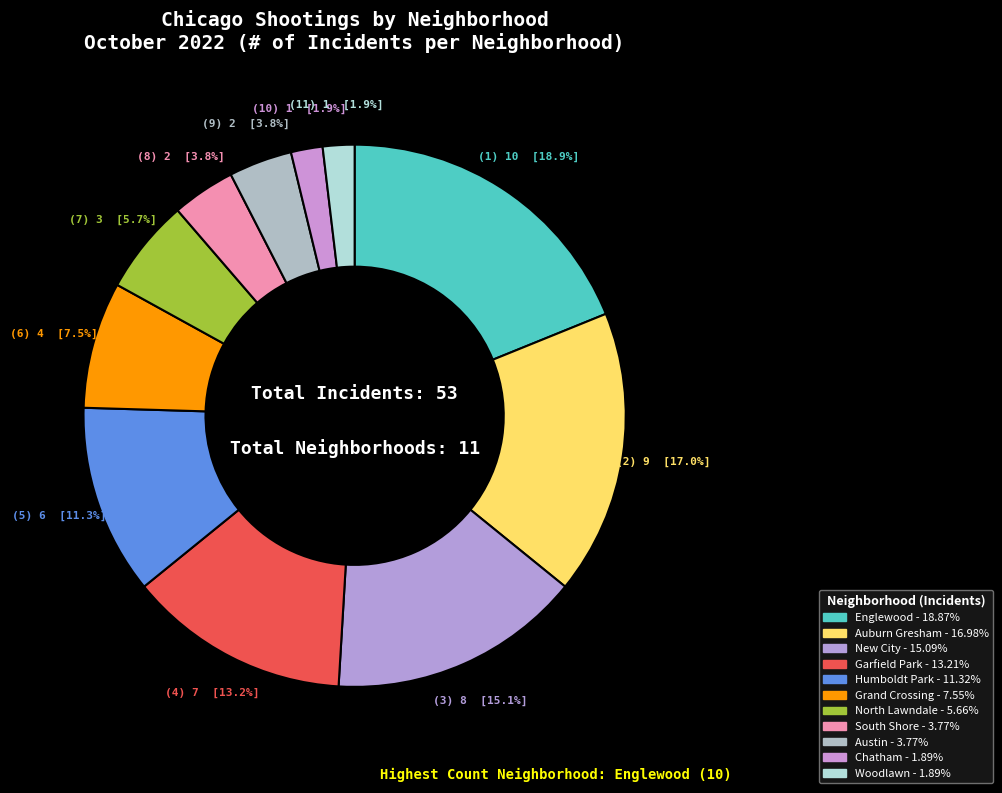

To the nearest percent, what is the difference between the North Lawndale and Garfield Park slice percentages?

8%